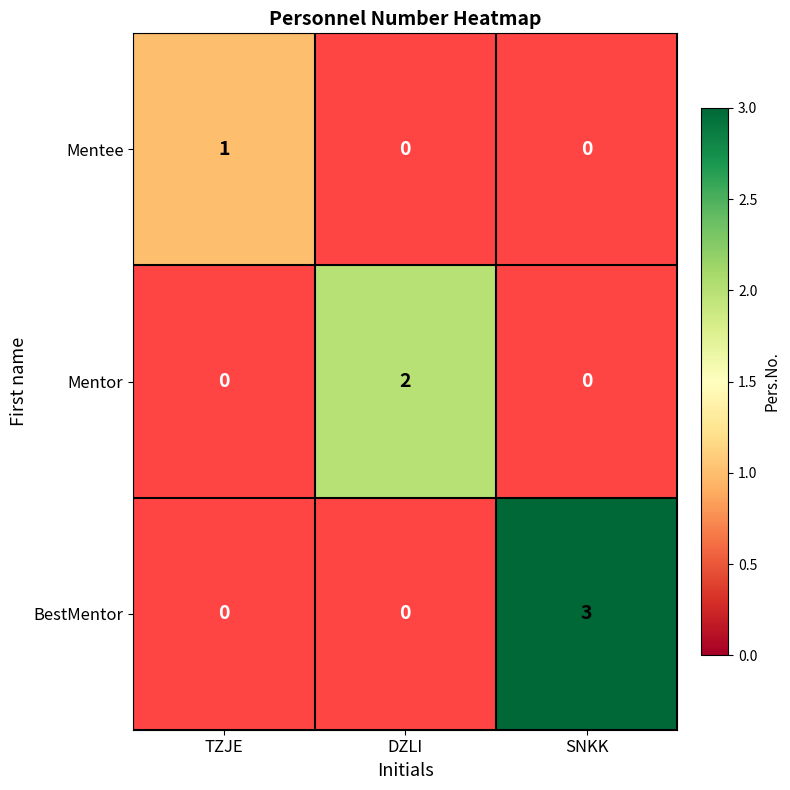

How many data points does each series have?

3